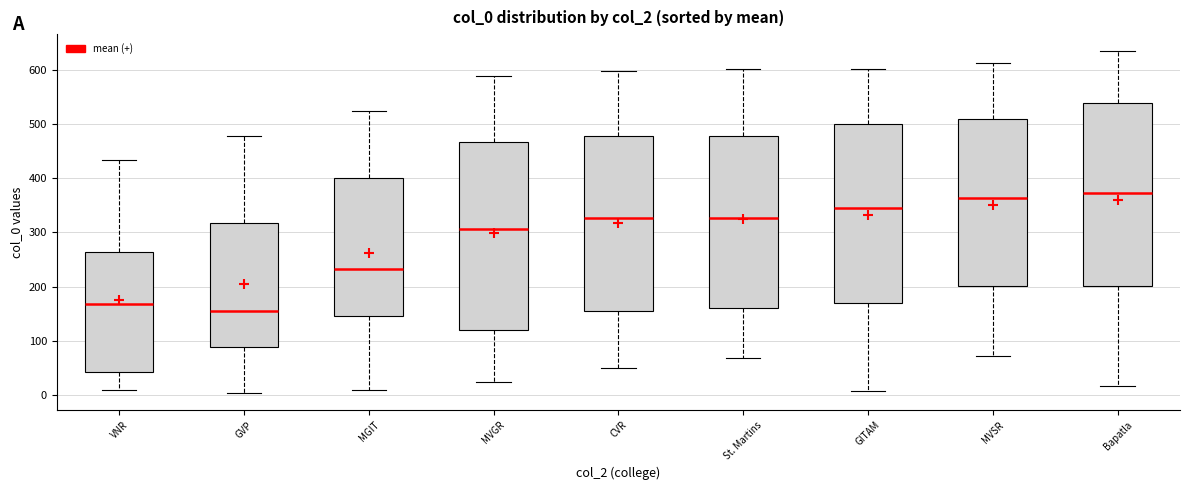

Where does the upper whisker of the box for MVSR end on the y-axis? The values are not printed on the chart, so give them approximately, as read against the axis.

610